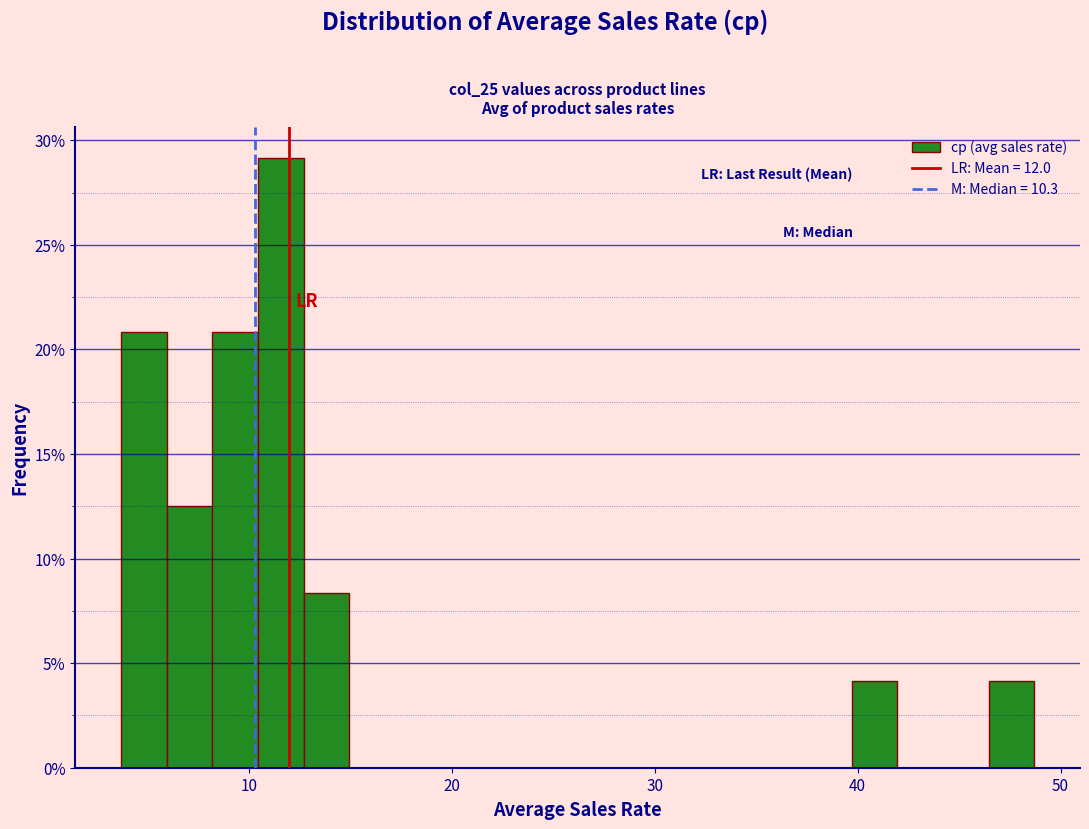

Around what value on the x-axis is the tallest bar? Give the approximate position of its centre, as read against the axis.

12